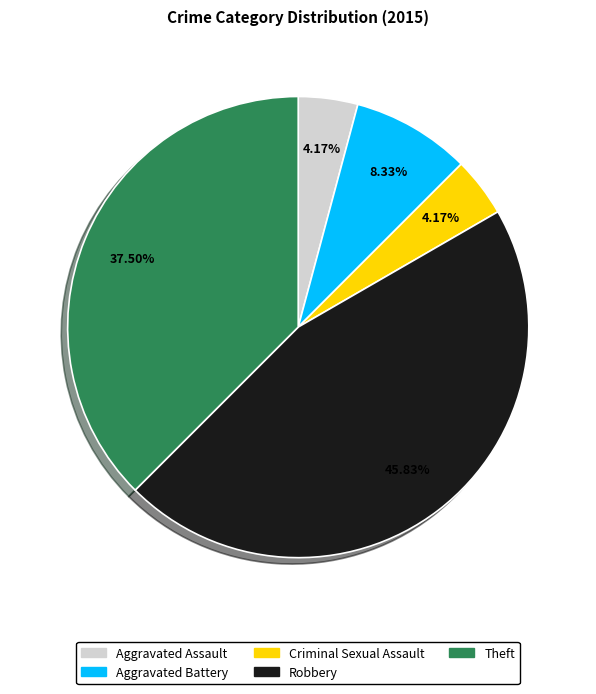

To the nearest percent, what percentage of the pie is Robbery?

46%